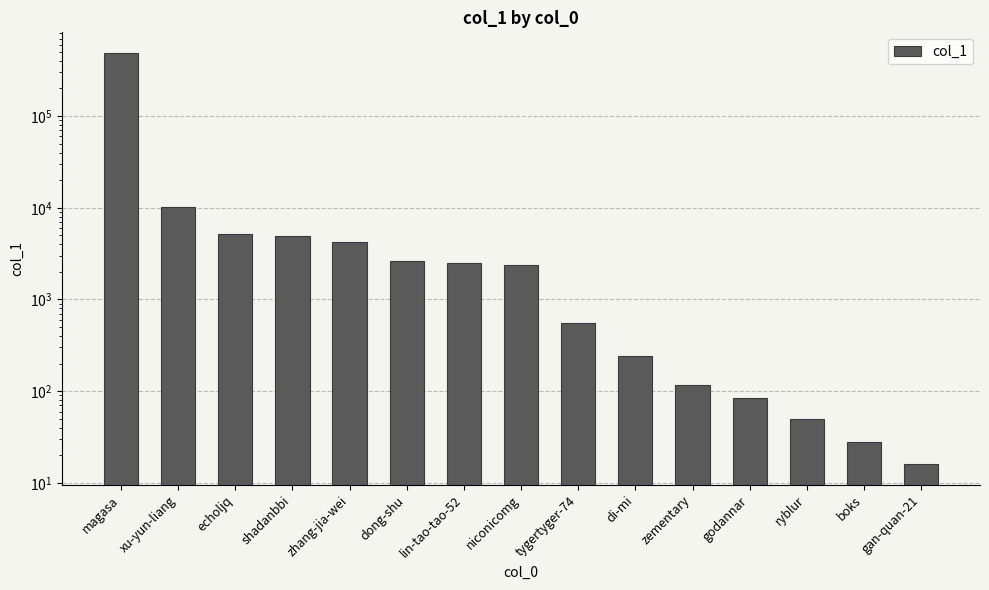

Between tygertyger-74 and xu-yun-liang, which is larger?

xu-yun-liang